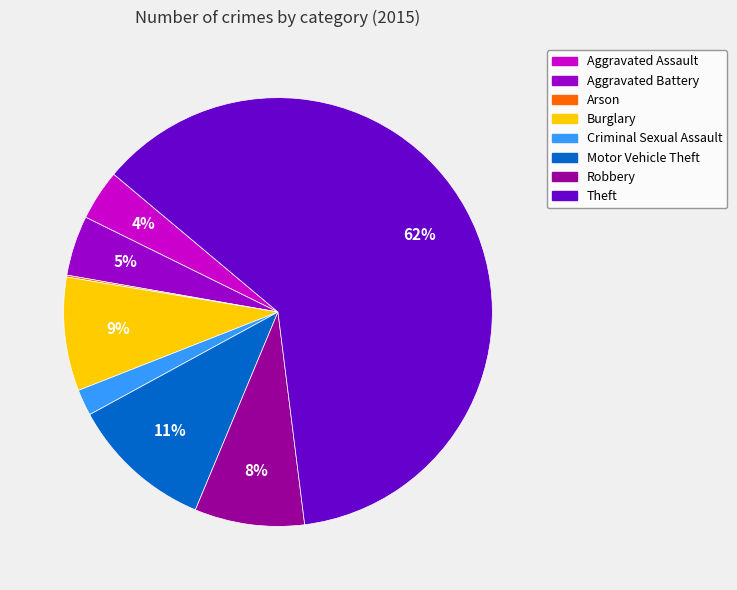

To the nearest percent, what percentage of the pie is Aggravated Assault?

4%